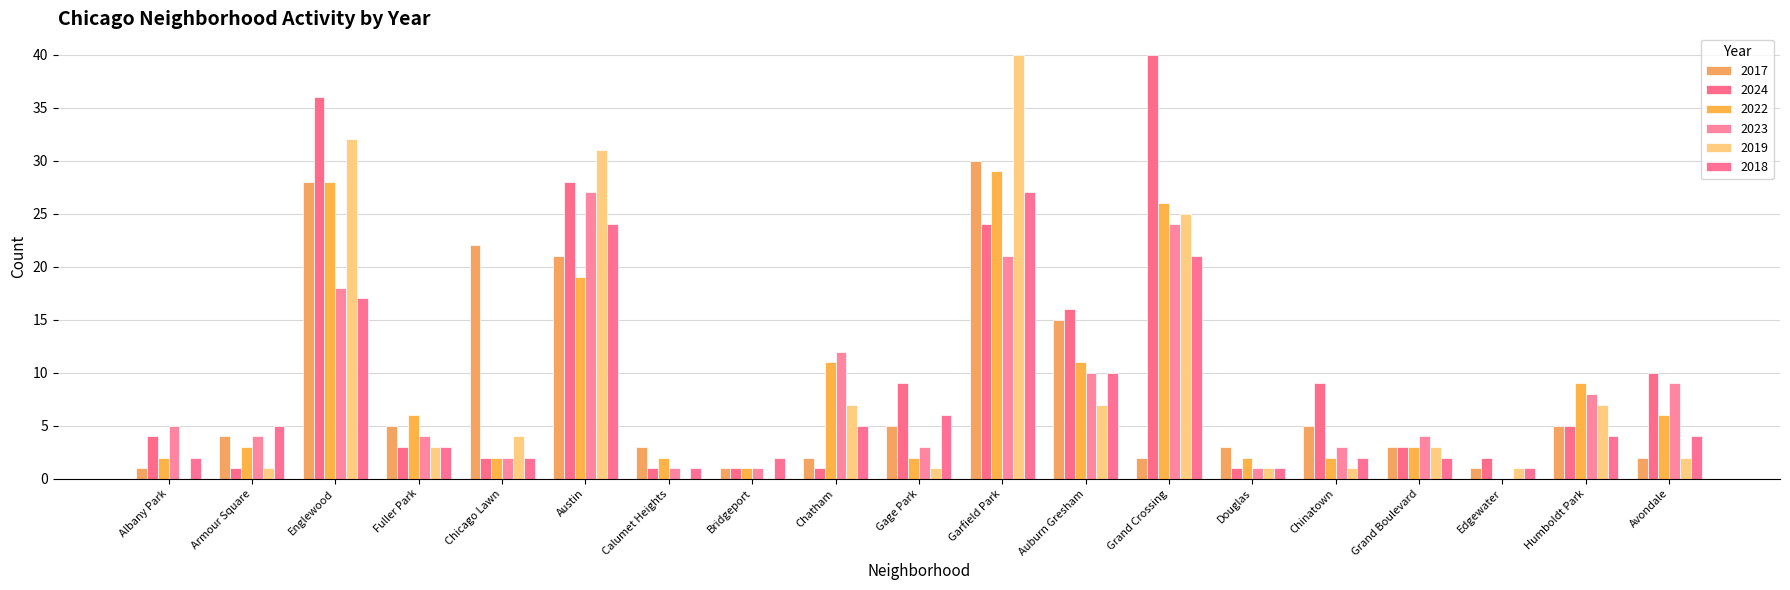

Is the value of 2022 at Fuller Park greater than the value of 2017 at Chinatown?

Yes